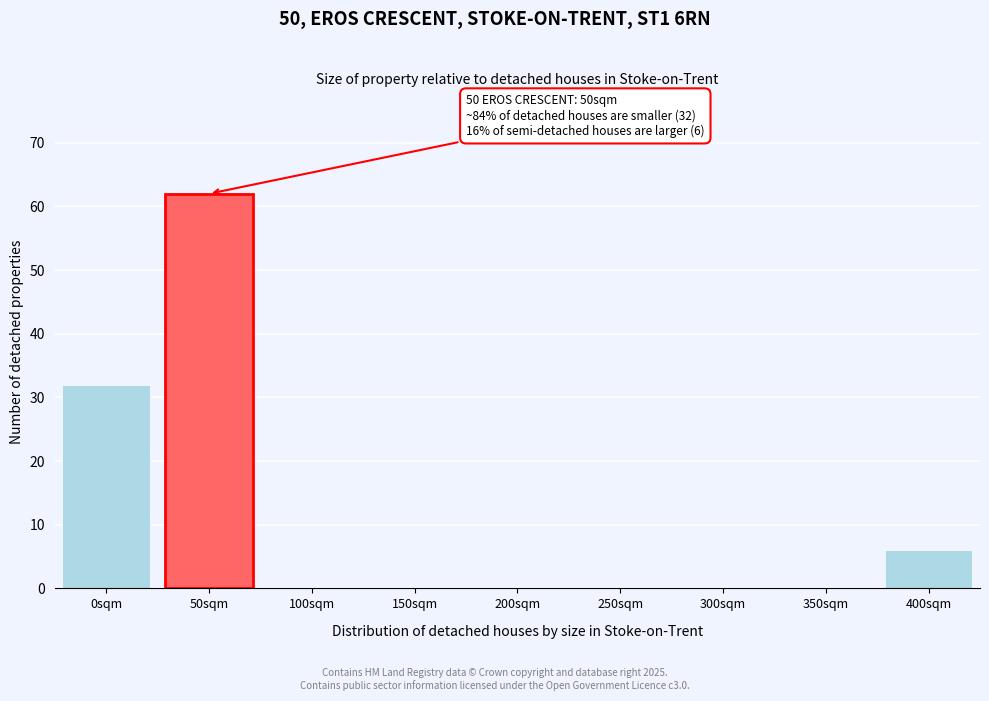

Reading left to right, transcribe all the data shown in this chart.

0sqm=32	50sqm=62	100sqm=0	150sqm=0	200sqm=0	250sqm=0	300sqm=0	350sqm=0	400sqm=6